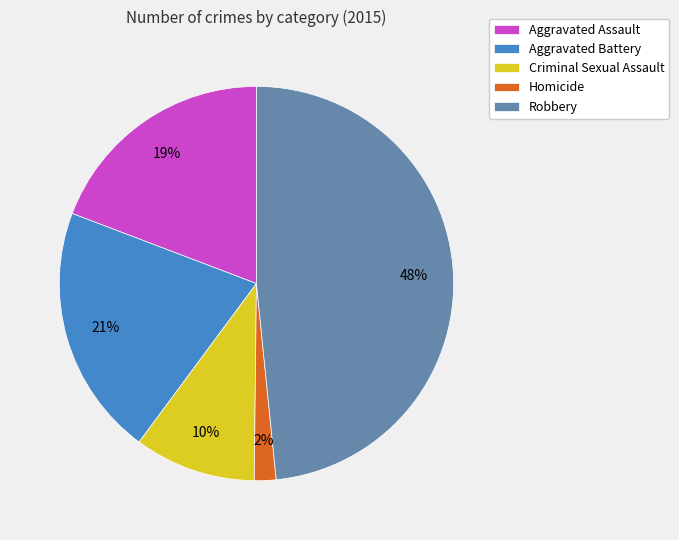

Between Criminal Sexual Assault and Robbery, which is larger?

Robbery